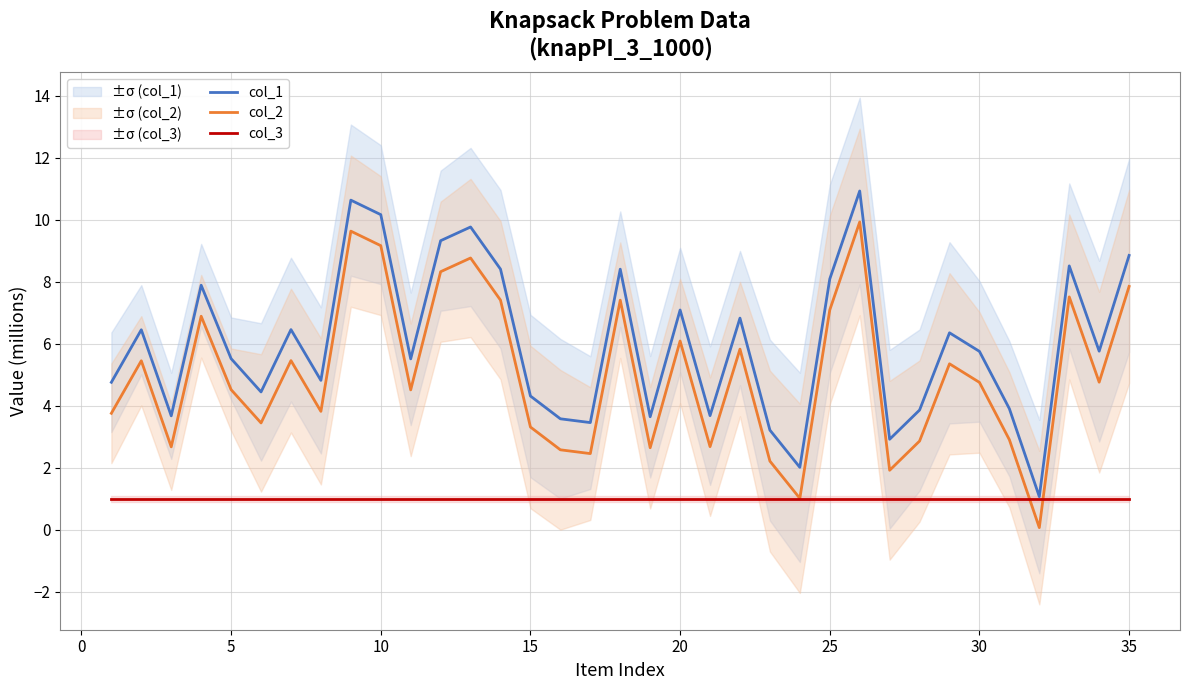

In col_1, how many points are lower than both neighbors (excluding endpoints)?

11